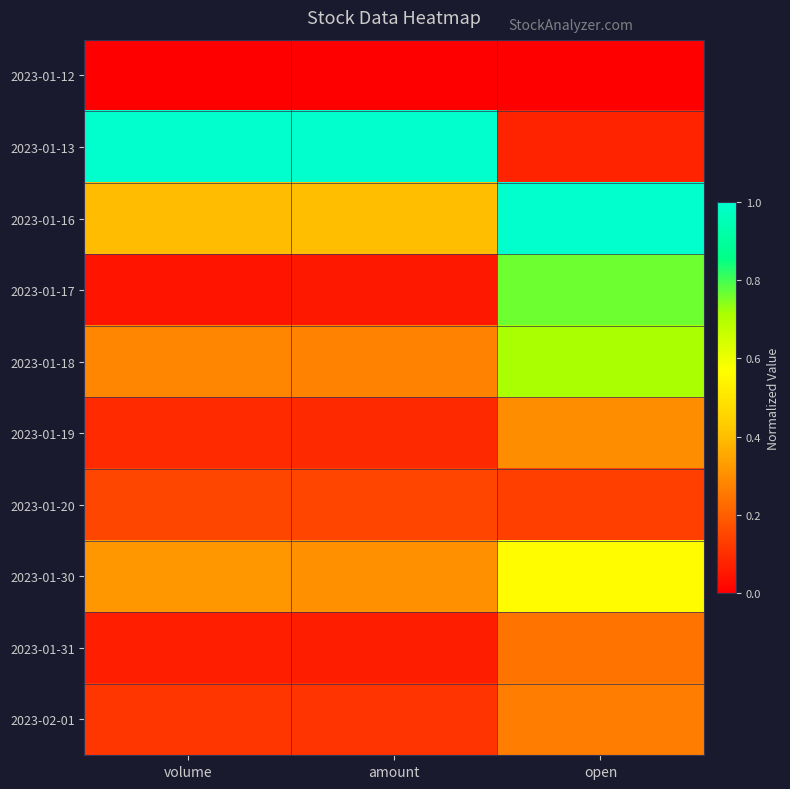

List the series in order of their peak value, lowest first.

2023-01-12, 2023-01-20, 2023-01-31, 2023-02-01, 2023-01-19, 2023-01-30, 2023-01-18, 2023-01-17, 2023-01-13, 2023-01-16